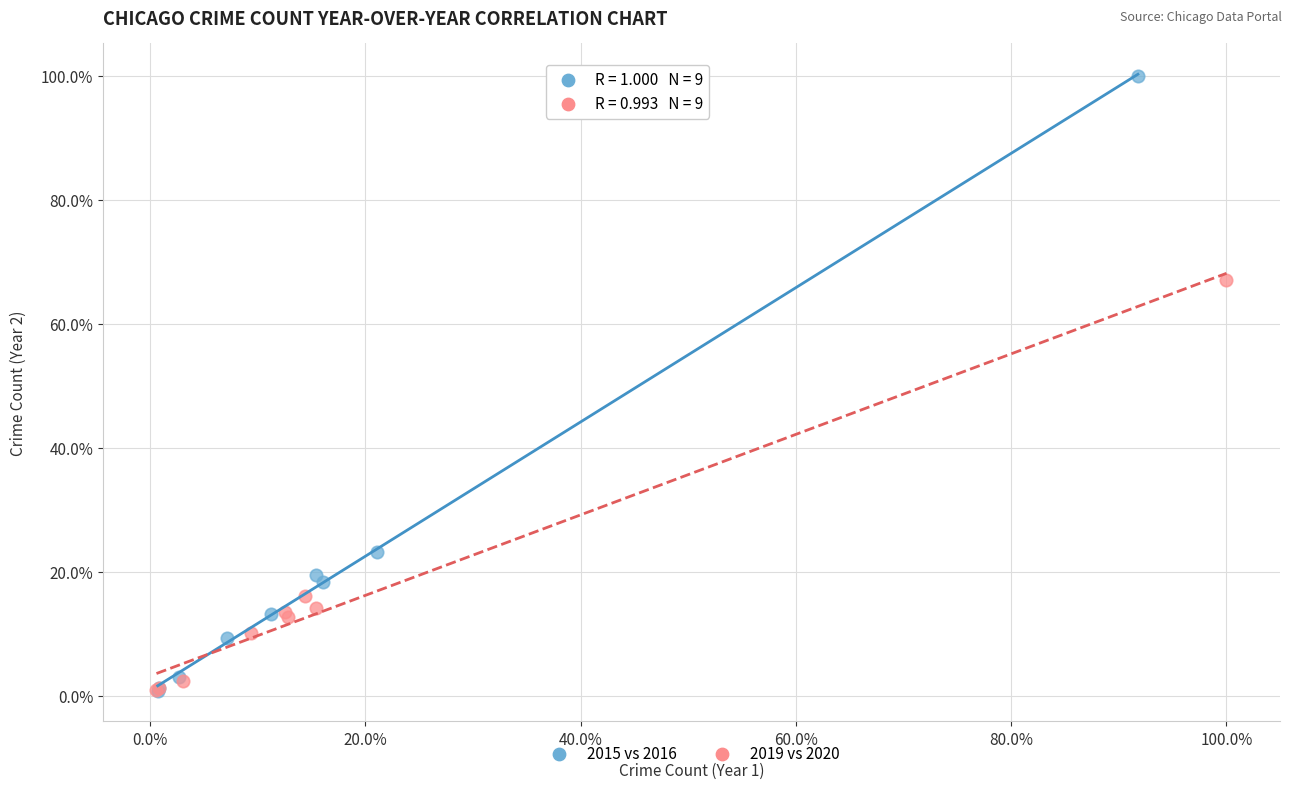

Which series contains the highest Y value?

2015 vs 2016